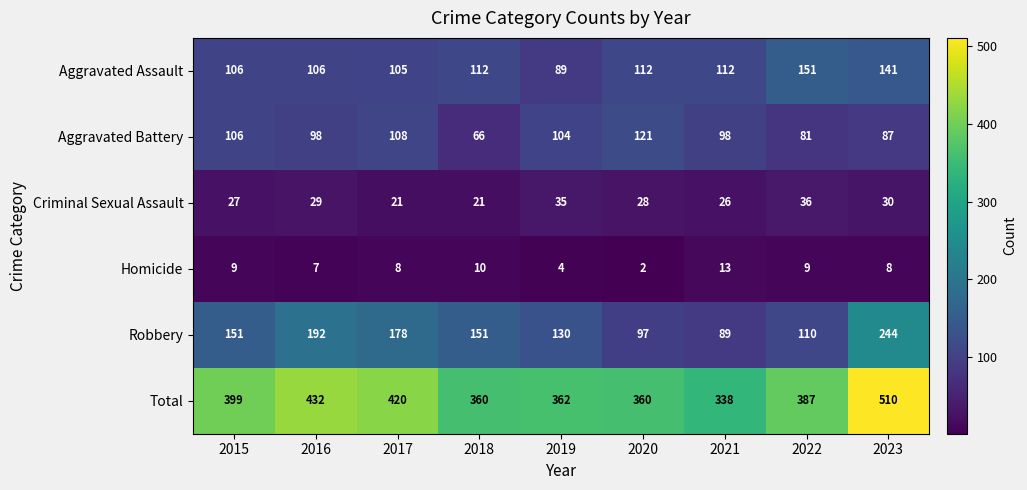

What is the total value across all series at 2017?

840